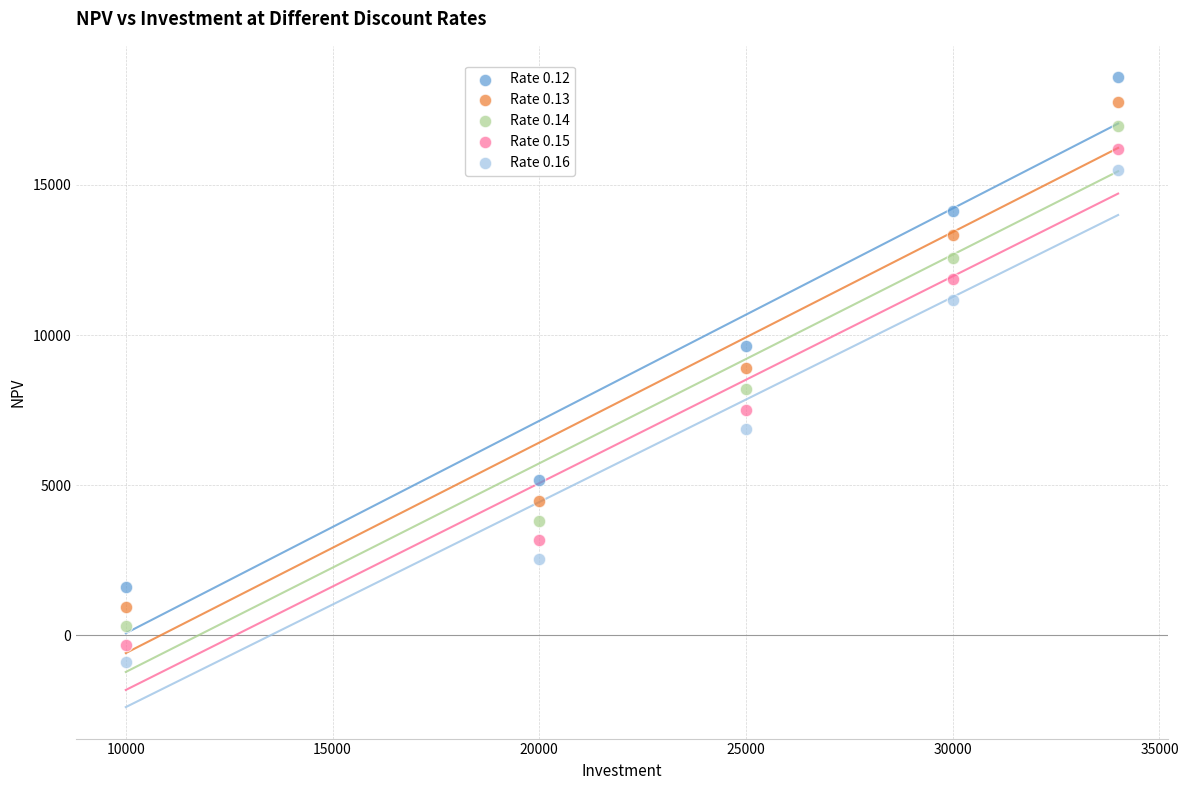

Across all data points, what is the range of Y values (max minus min)?

19477.4